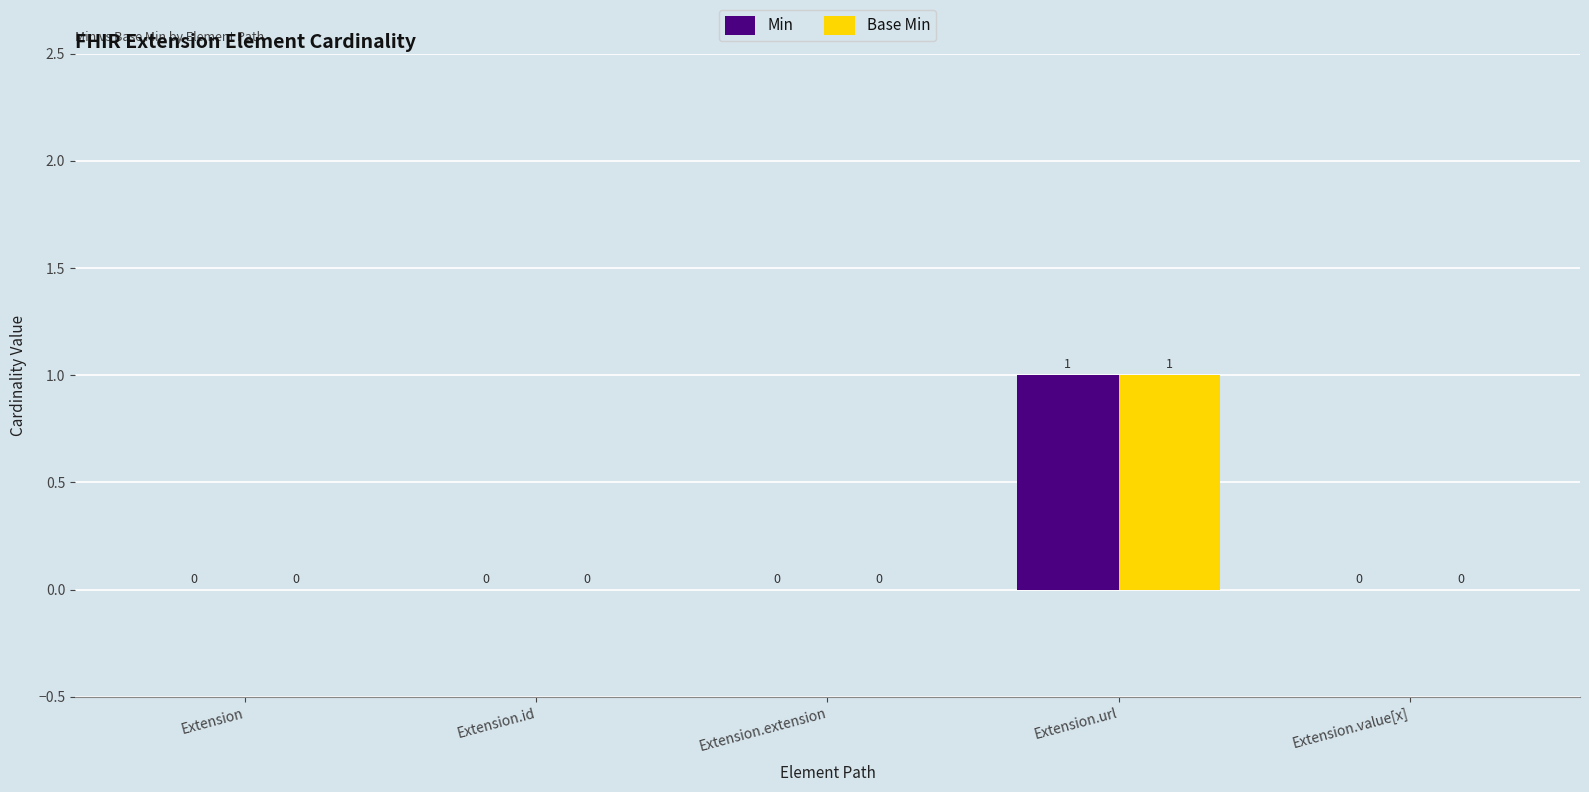

Reading left to right, extract all data points from this chart.

Min: Extension=0	Extension.id=0	Extension.extension=0	Extension.url=1	Extension.value[x]=0
Base Min: Extension=0	Extension.id=0	Extension.extension=0	Extension.url=1	Extension.value[x]=0